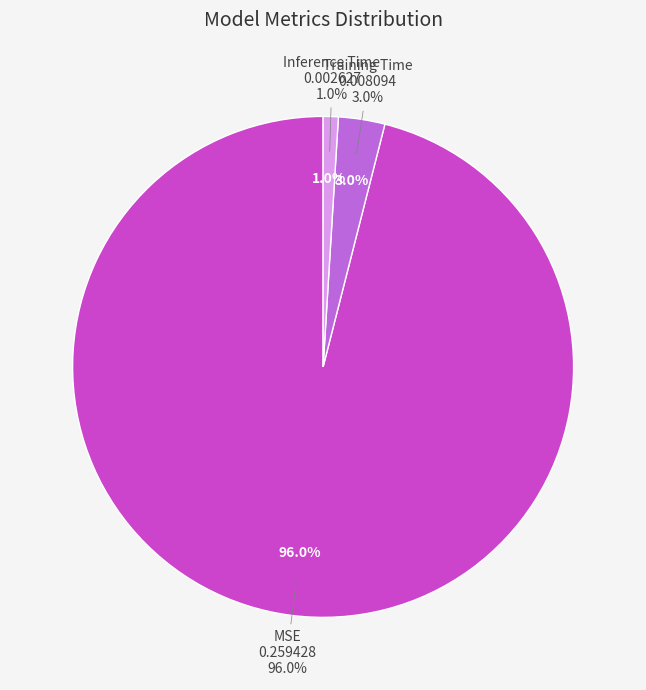

Is there a majority slice in this chart?

Yes